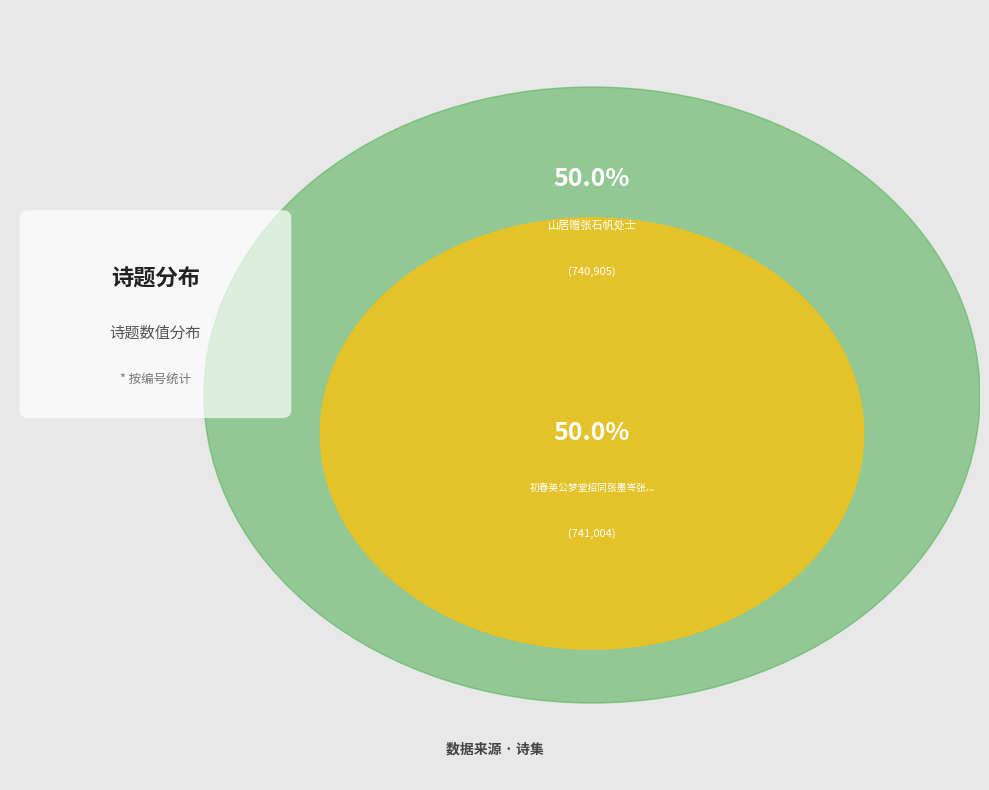

Is there any slice that represents more than half of the pie?

Yes